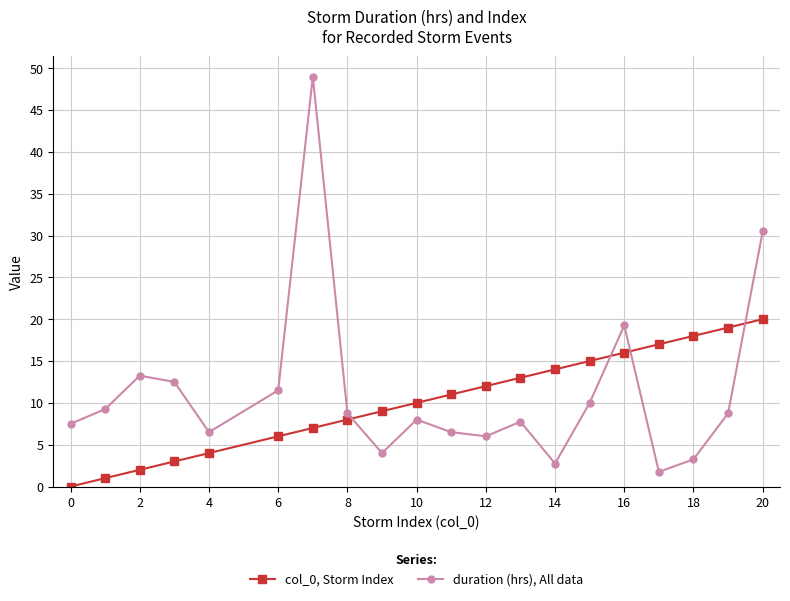

True or false: col_0, Storm Index has more than 1 points higher than both neighbors.

False